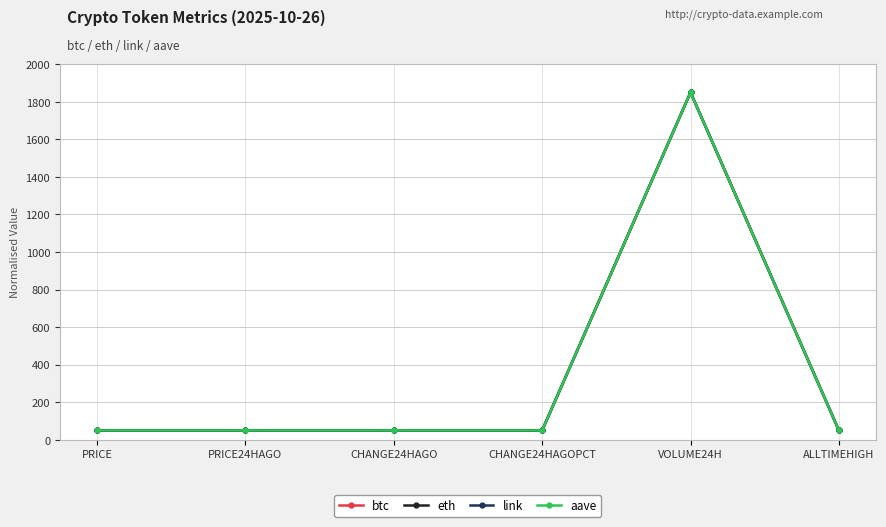

Which category has the highest value in the aave series?

VOLUME24H